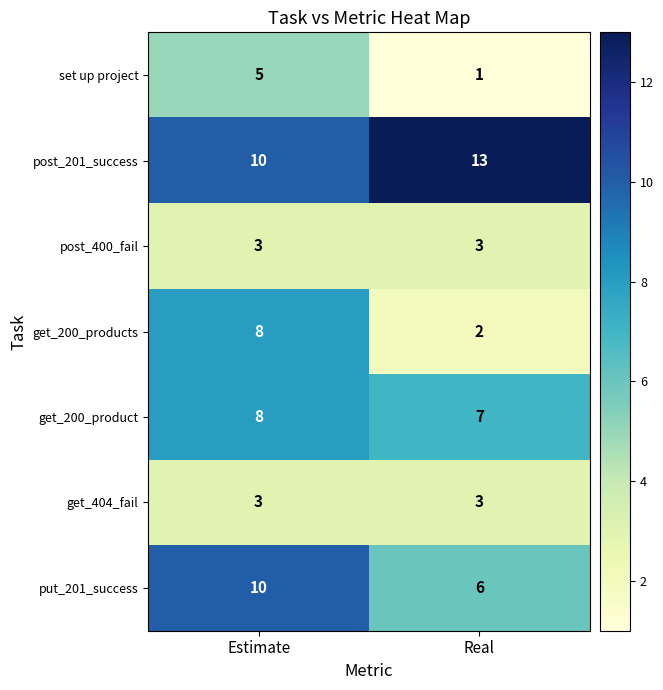

Is it true that get_404_fail equals 2 at Real?

False